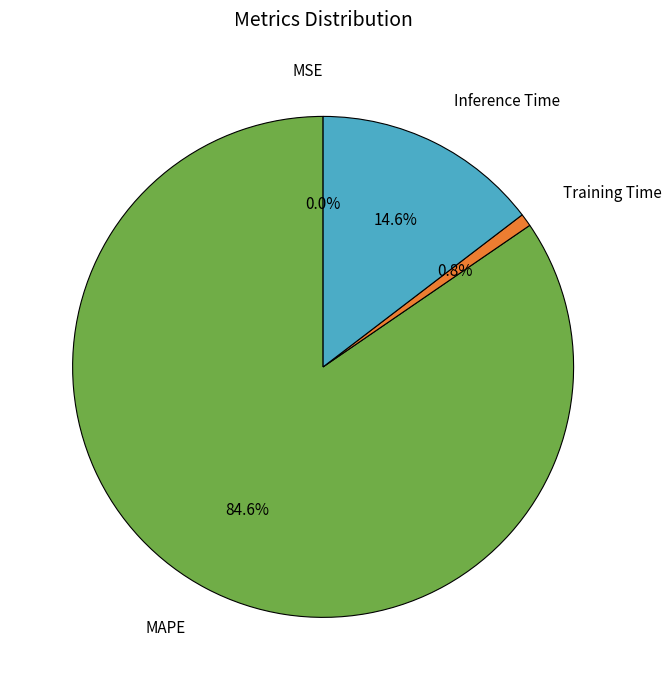

Does Inference Time represent more than half of the total?

No